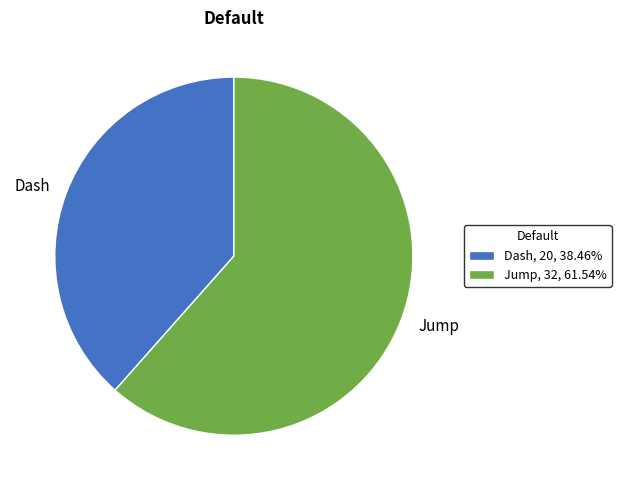

How many slices are in this pie chart?

2